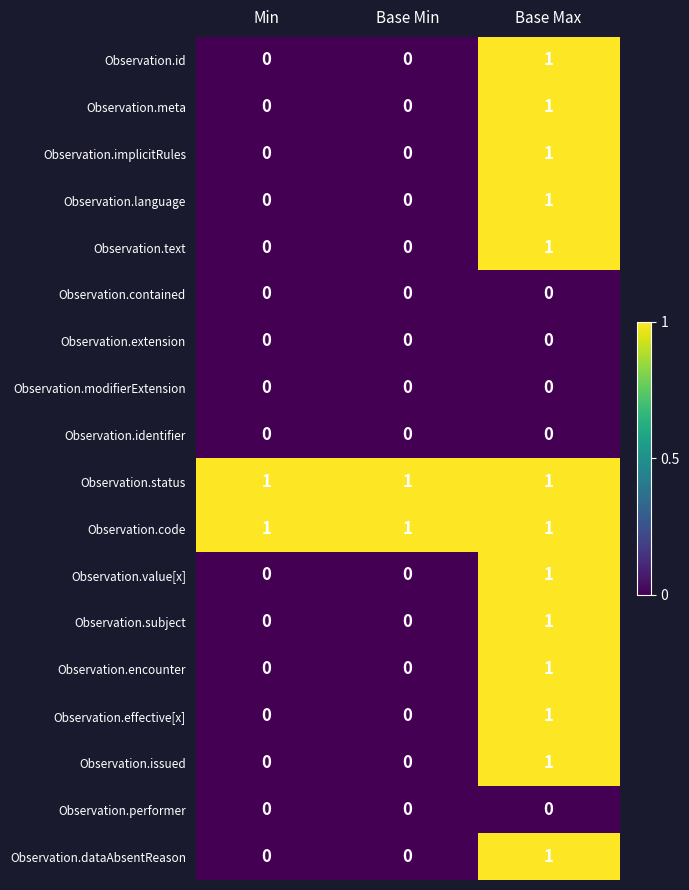

True or false: Observation.meta has a value of -1 at Base Min.

False